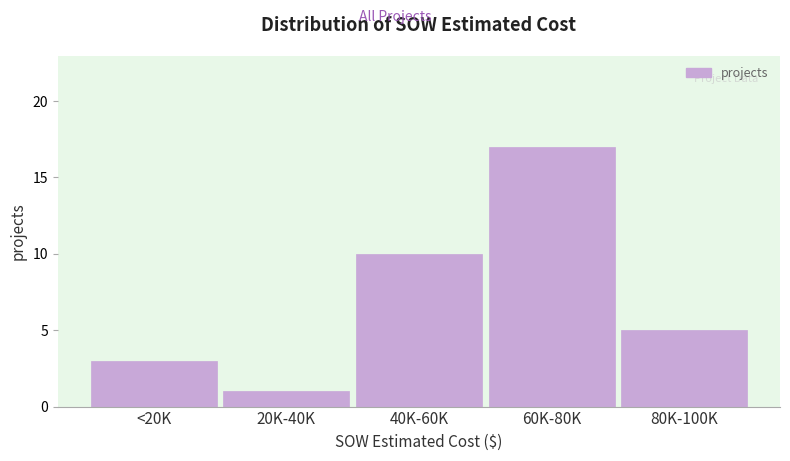

Reading right to left, list all the values displayed in this chart.

80K-100K=5	60K-80K=17	40K-60K=10	20K-40K=1	<20K=3